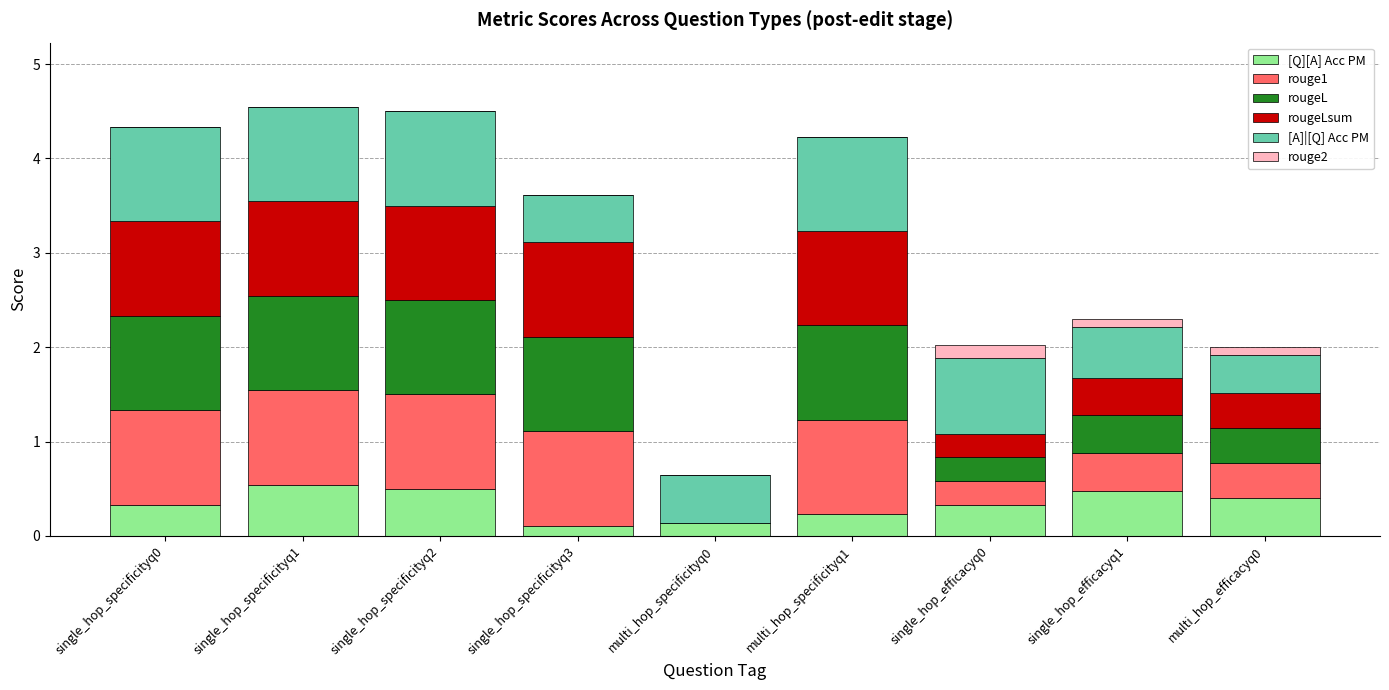

Are the bars grouped side by side (vs. stacked)?

No